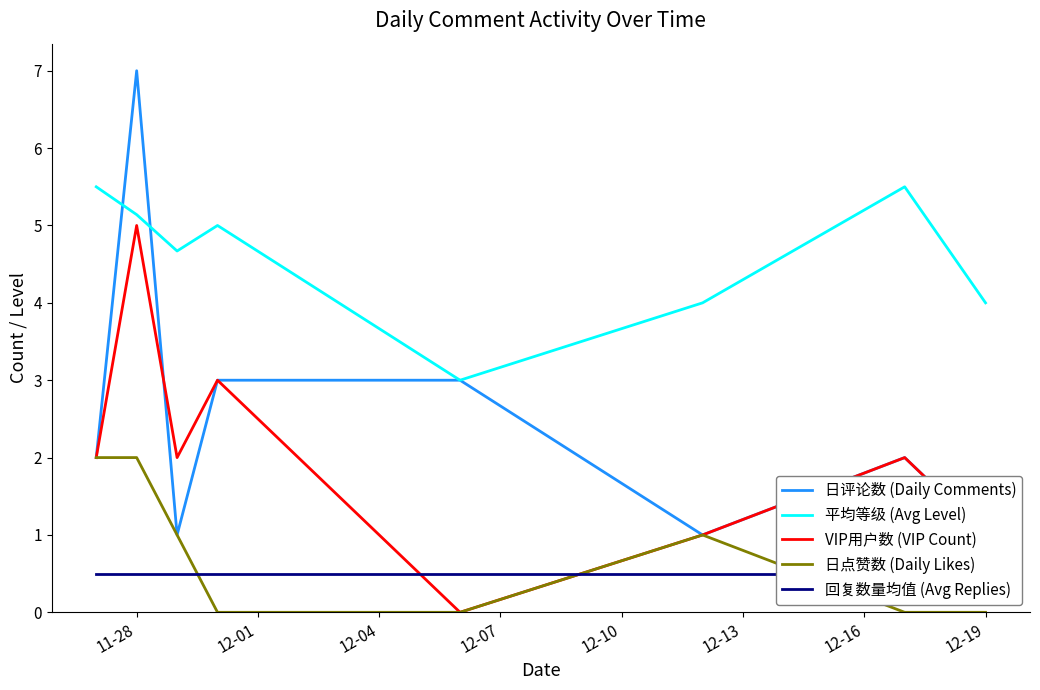

How many lines are shown in the chart?

5